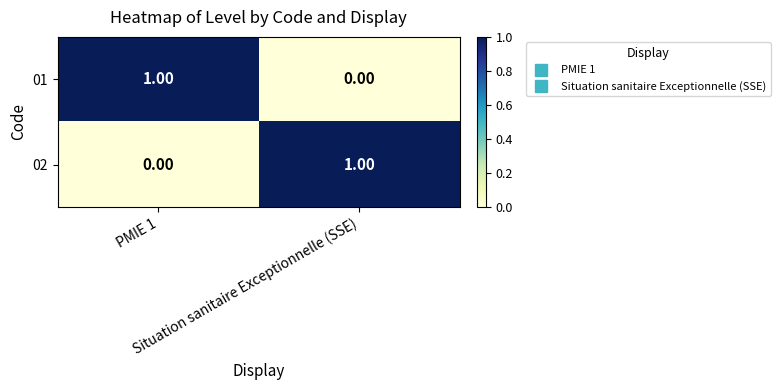

Which series has the largest total across all categories?

01